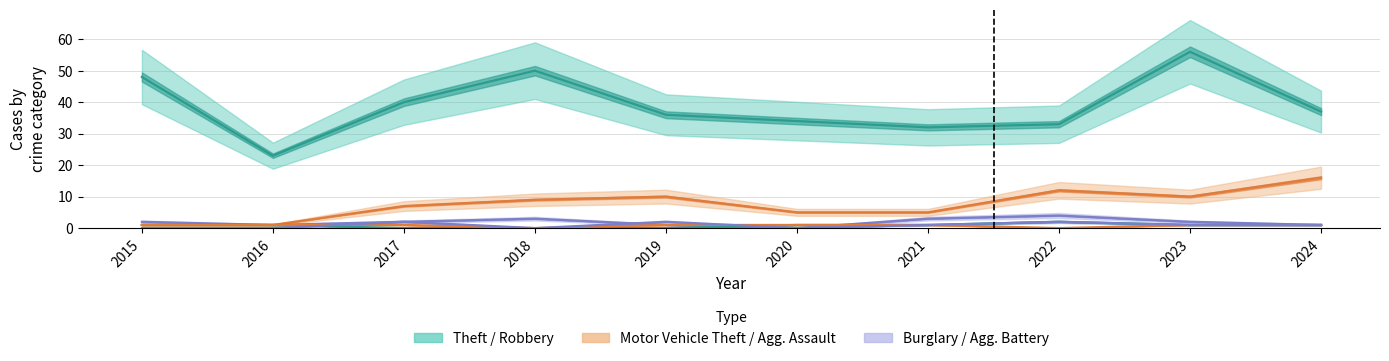

Which series has the widest spread of values?

Theft